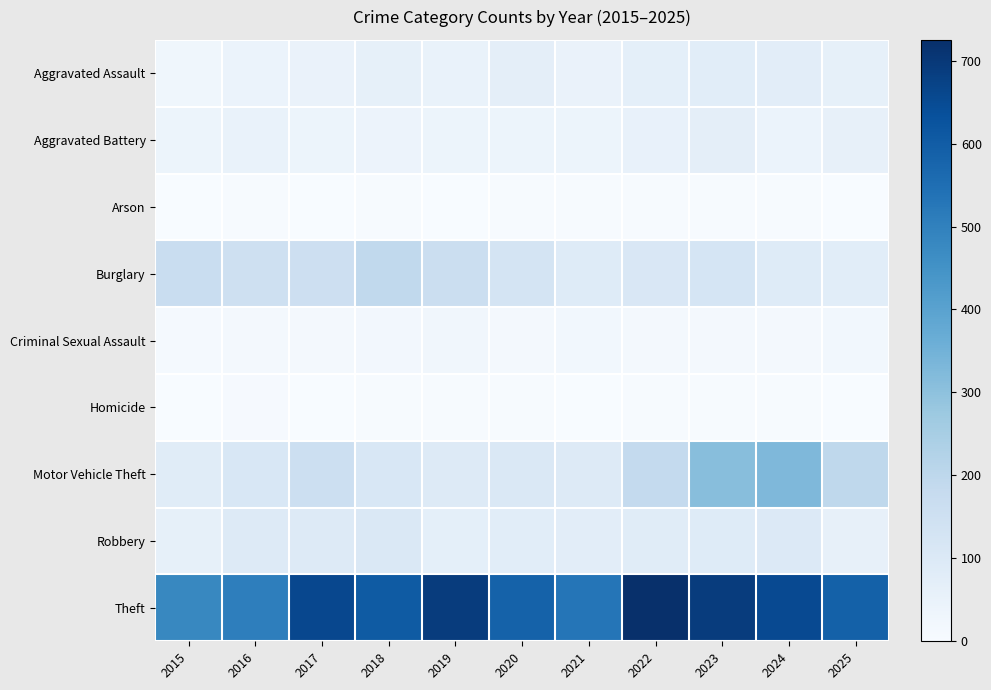

Which series has the largest total across all categories?

Theft